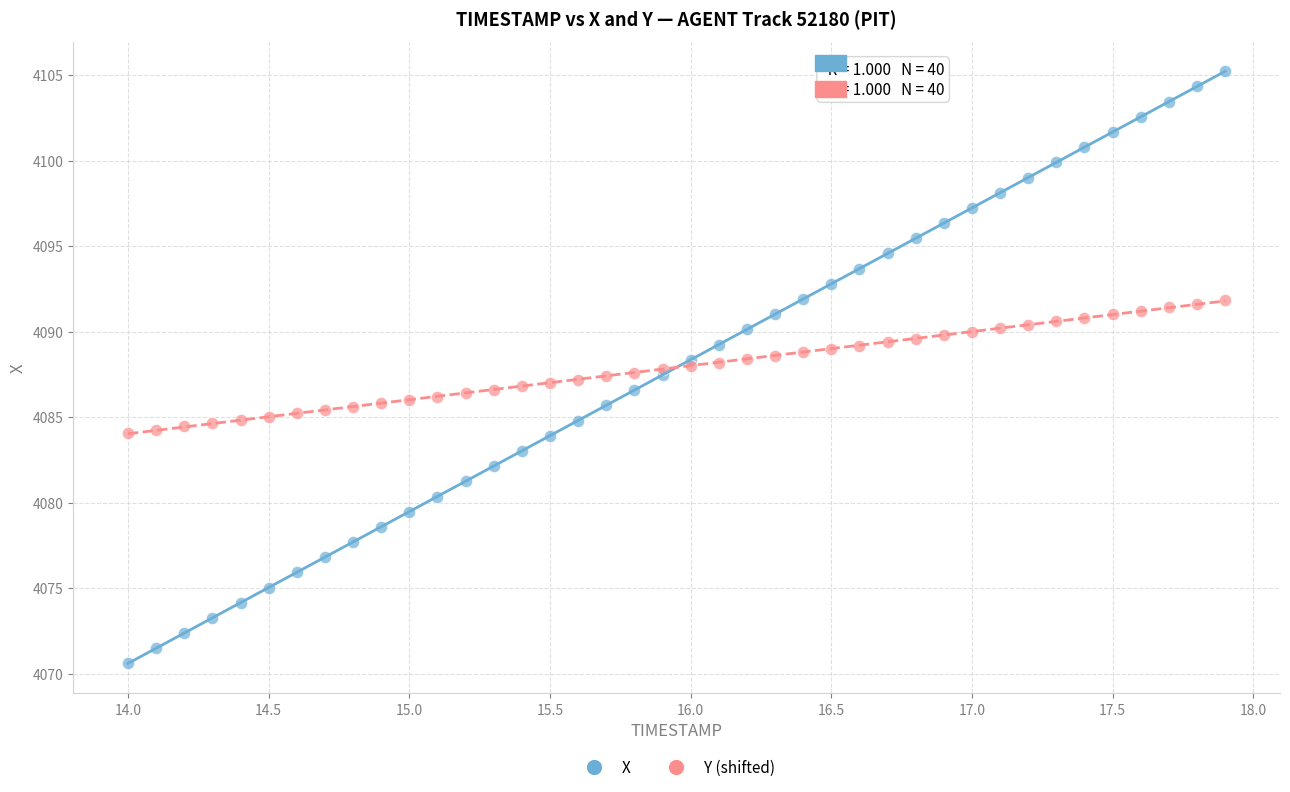

Which series contains the highest Y value?

X